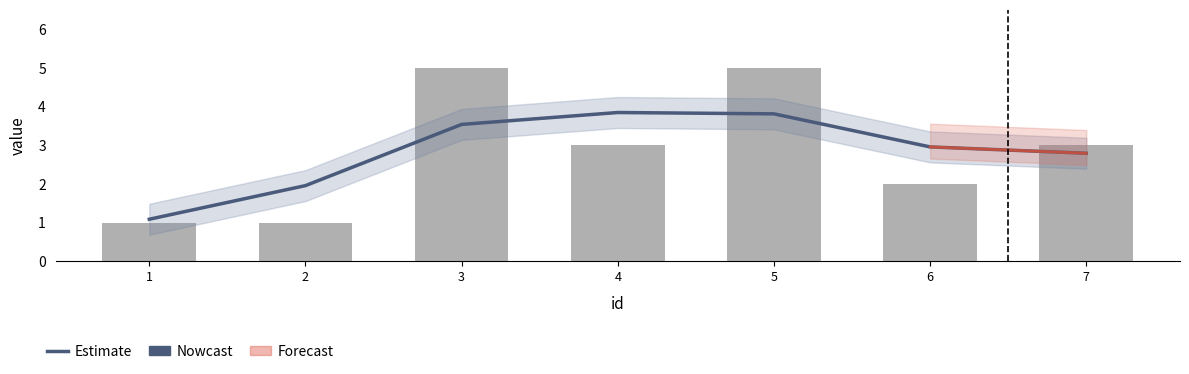

What is the difference between the values at 4 and 6?

0.9